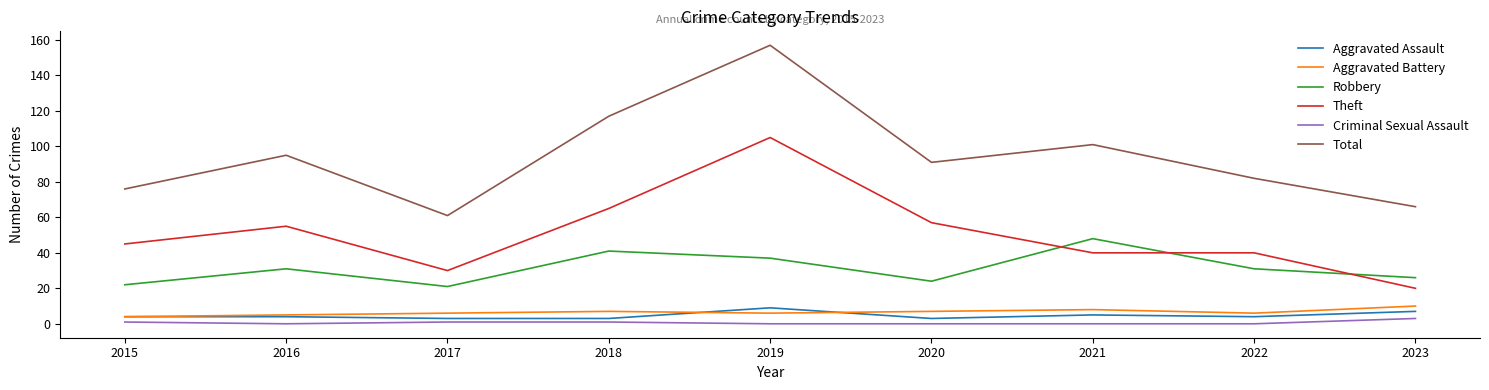

What are all the series names shown in the legend?

Aggravated Assault, Aggravated Battery, Robbery, Theft, Criminal Sexual Assault, Total